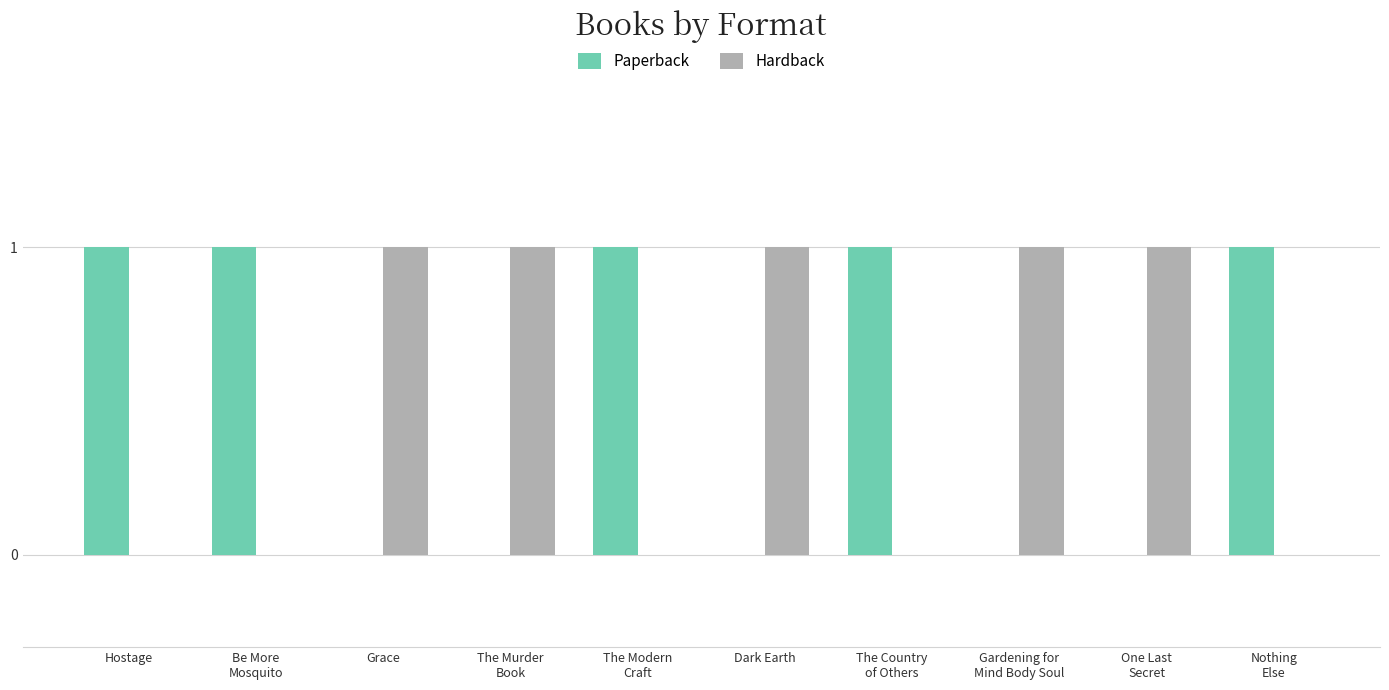

The Paperback series shows 2 at Be More
Mosquito. True or false?

False